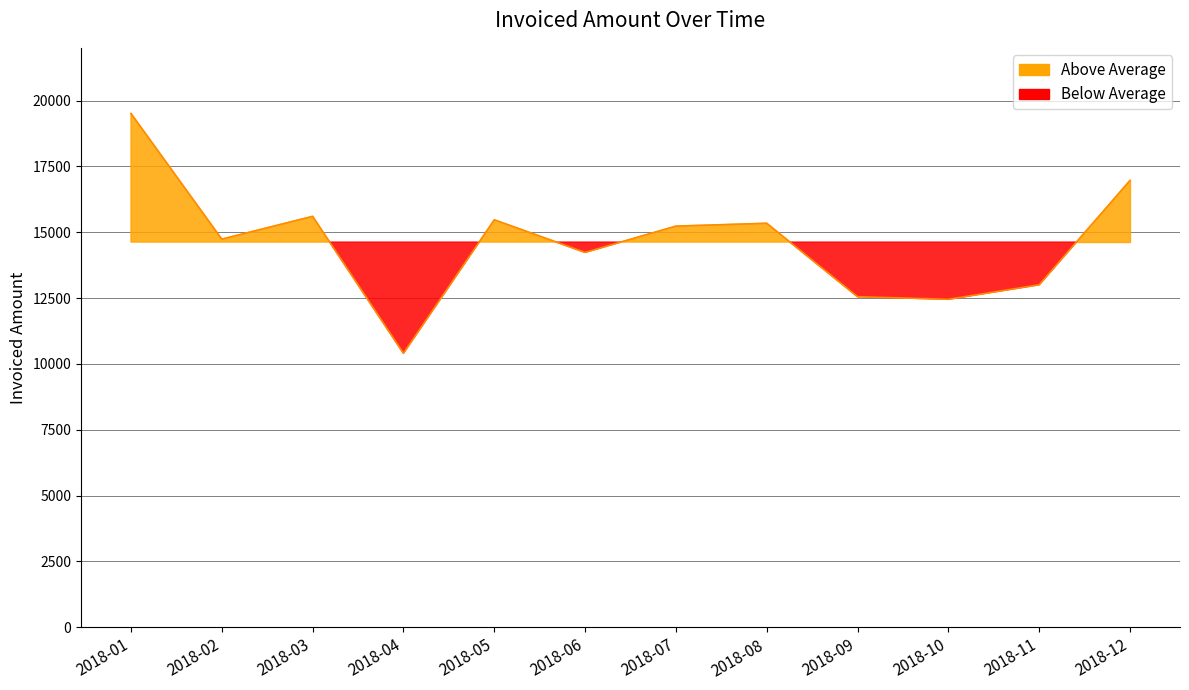

Reading left to right, extract all data points from this chart.

19507	14736	15602	10405	15471	14234	15231	15339	12552	12454	13005	16970